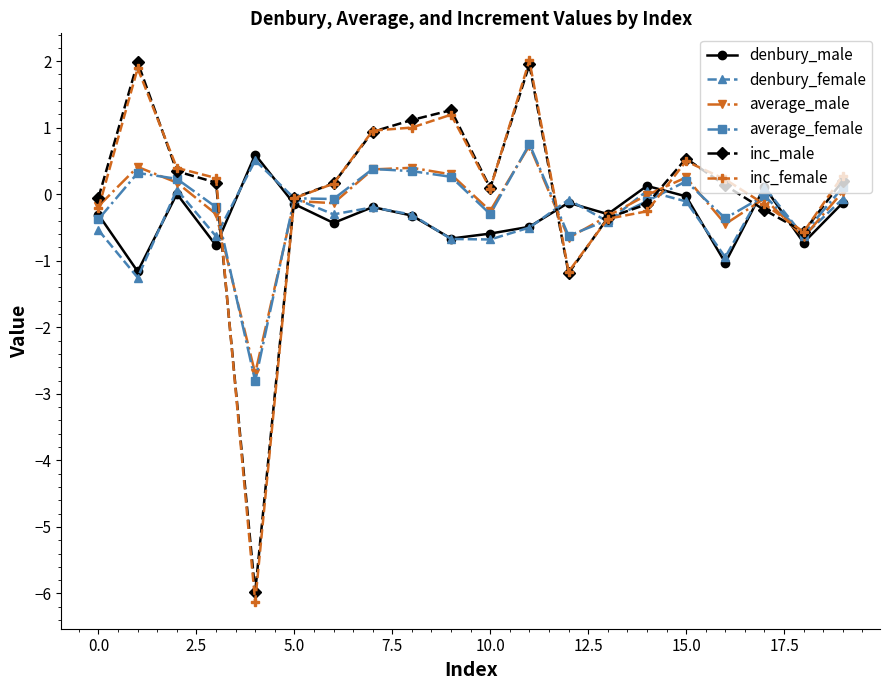

What is the value of the inc_male point at the 8th from the left?

0.9